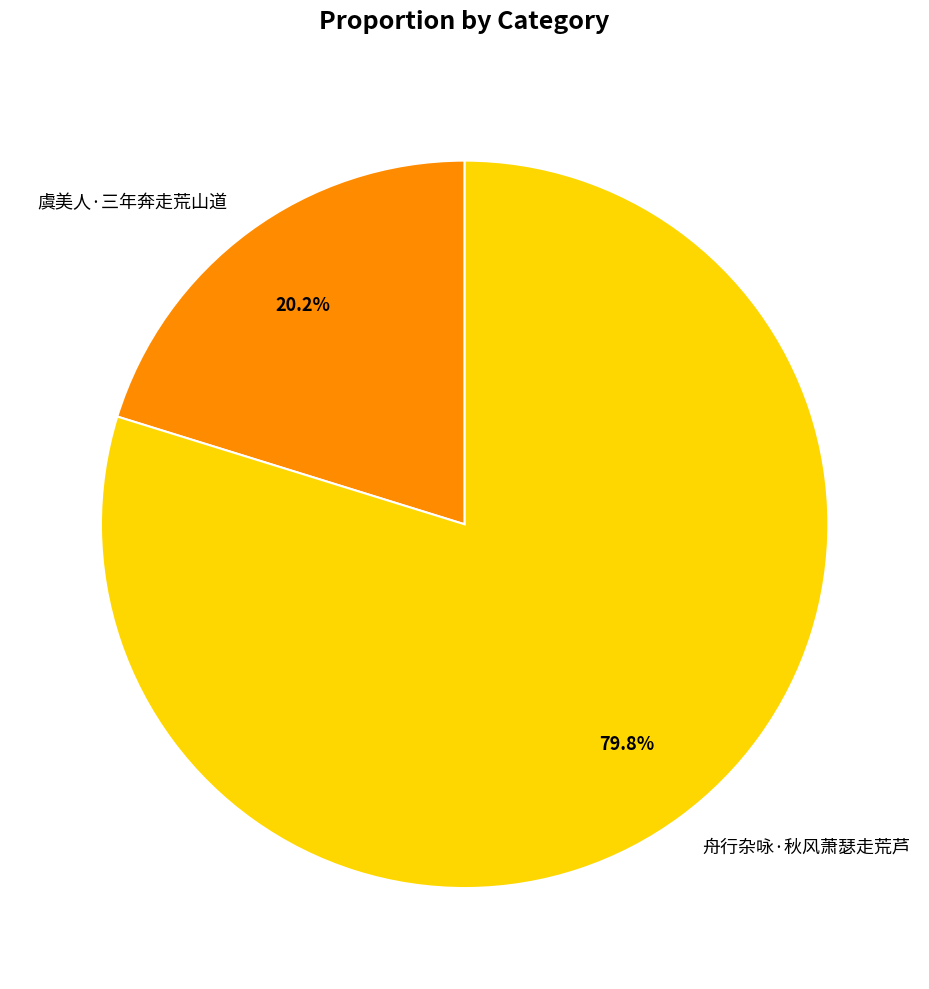

Between 舟行杂咏·秋风萧瑟走荒芦 and 虞美人·三年奔走荒山道, which is larger?

舟行杂咏·秋风萧瑟走荒芦